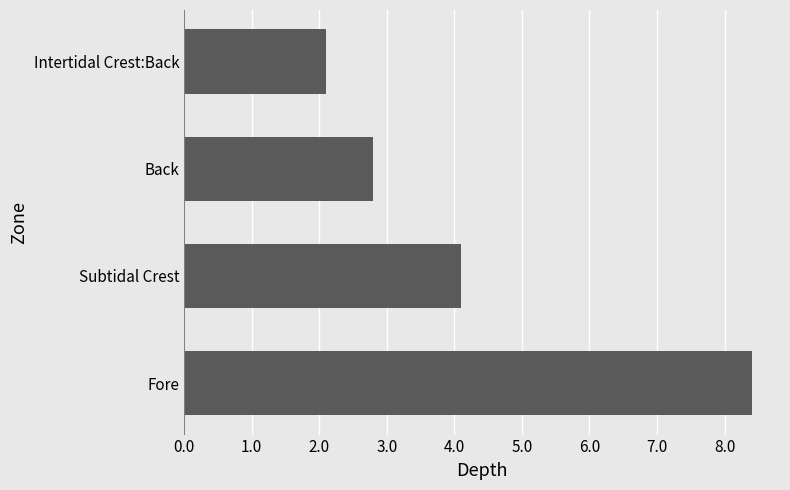

List the labels in order of value, smallest first.

Intertidal Crest:Back, Back, Subtidal Crest, Fore